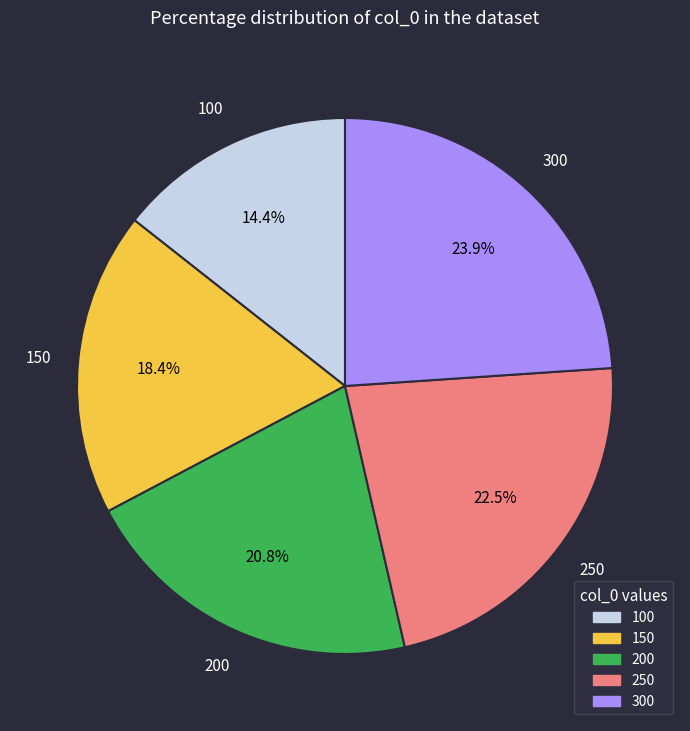

To the nearest percent, what is the combined percentage of 300 and 250?

46%